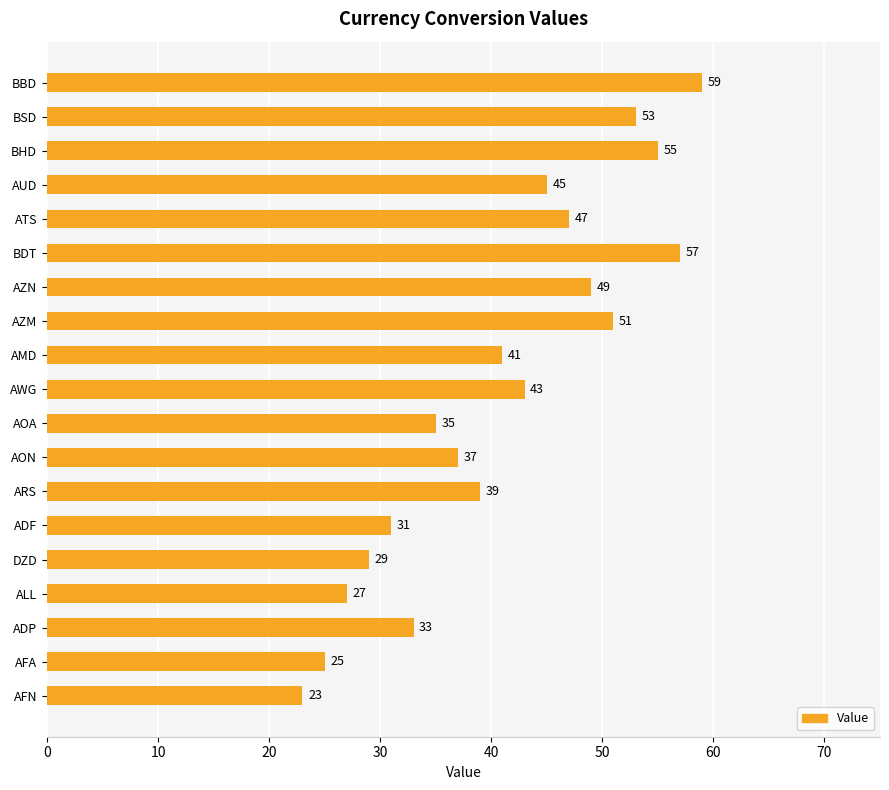

What is the difference between the maximum and minimum values?

36